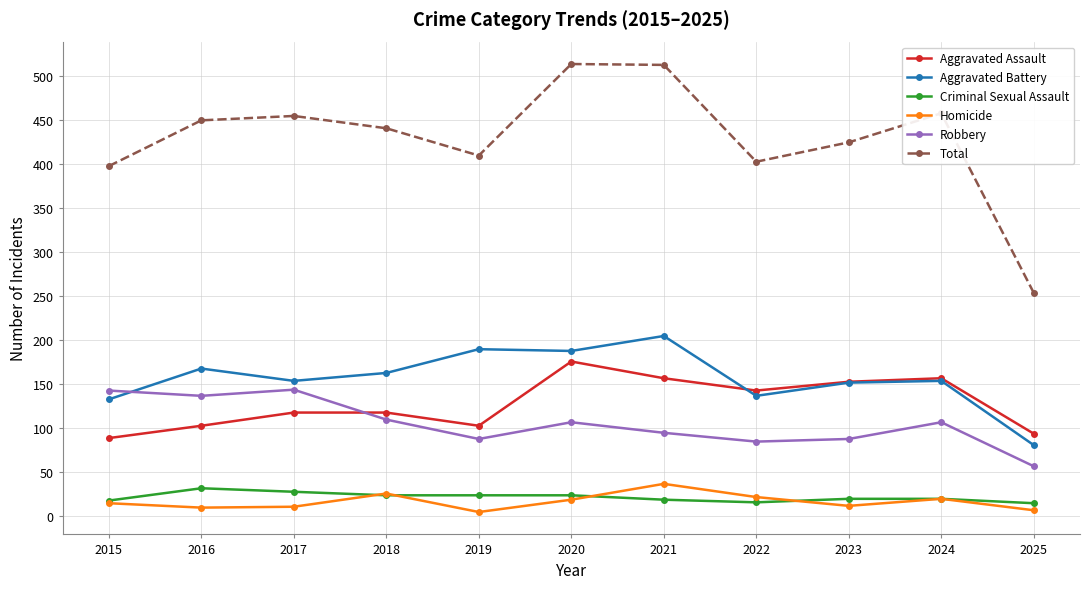

Where is the first local maximum for Aggravated Battery?

2016